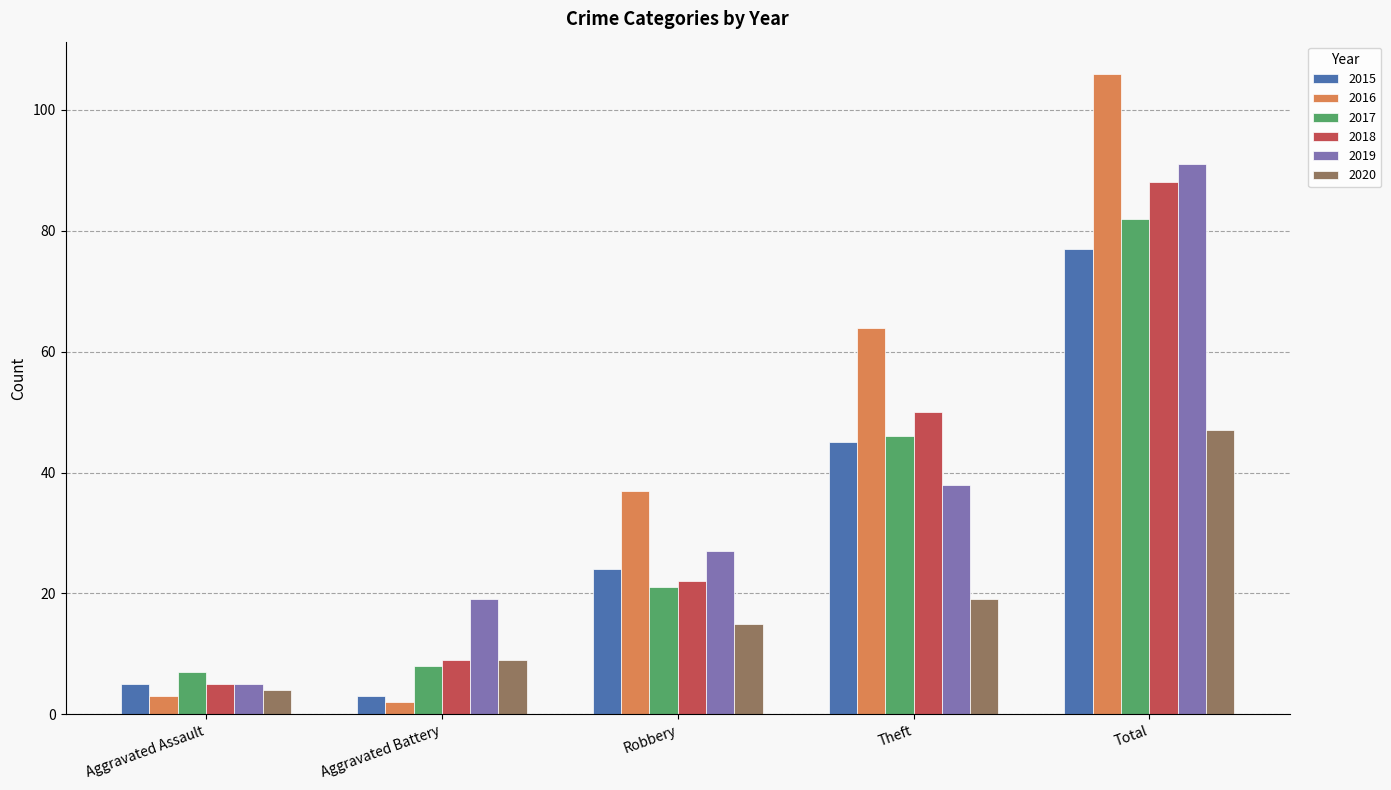

How many groups of bars are there?

5